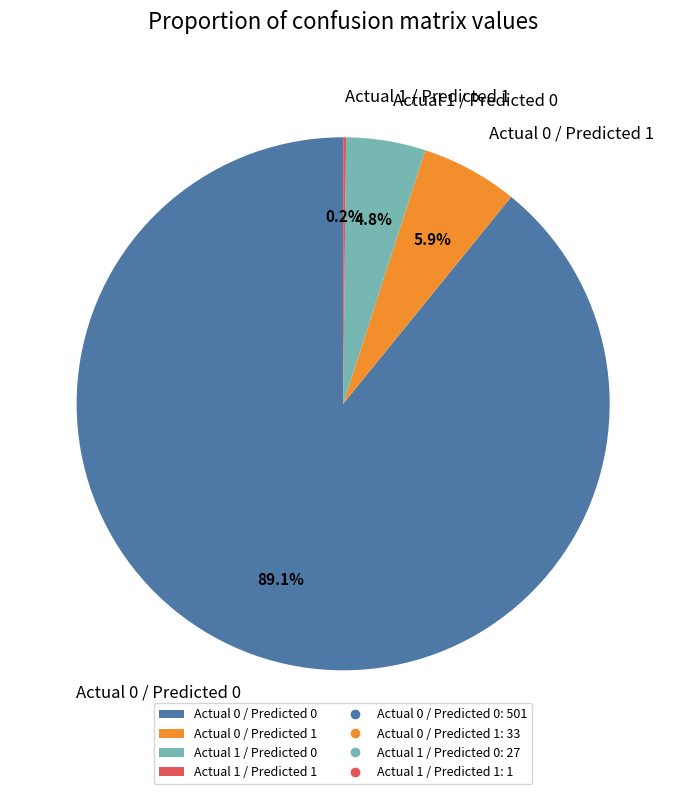

How much of the chart is everything except Actual 0 / Predicted 0?

10.9%